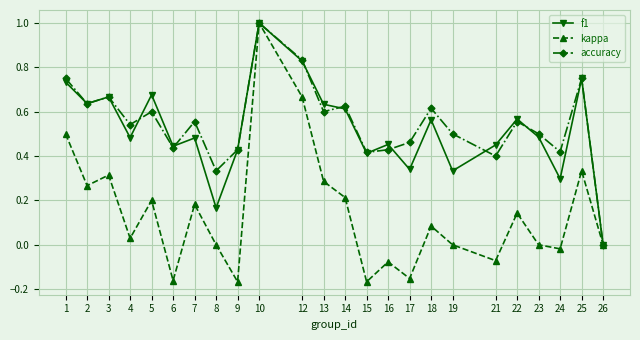

Count the number of categories in the chart.

24